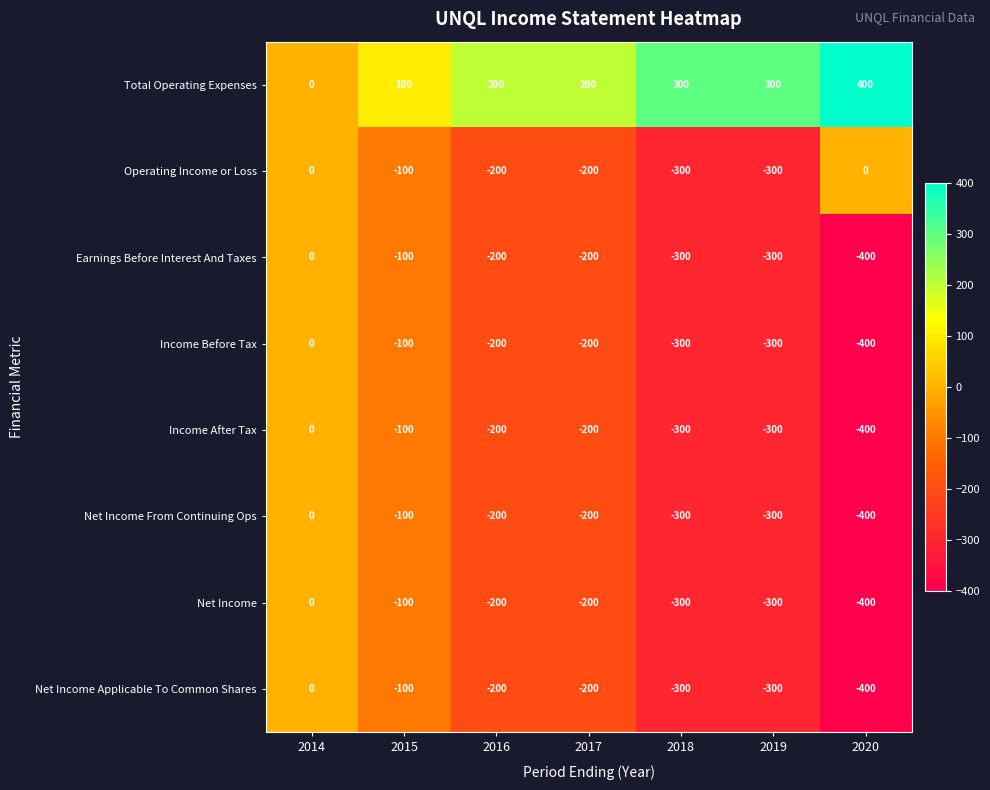

The value of Income Before Tax at 2018 is -138. True or false?

False